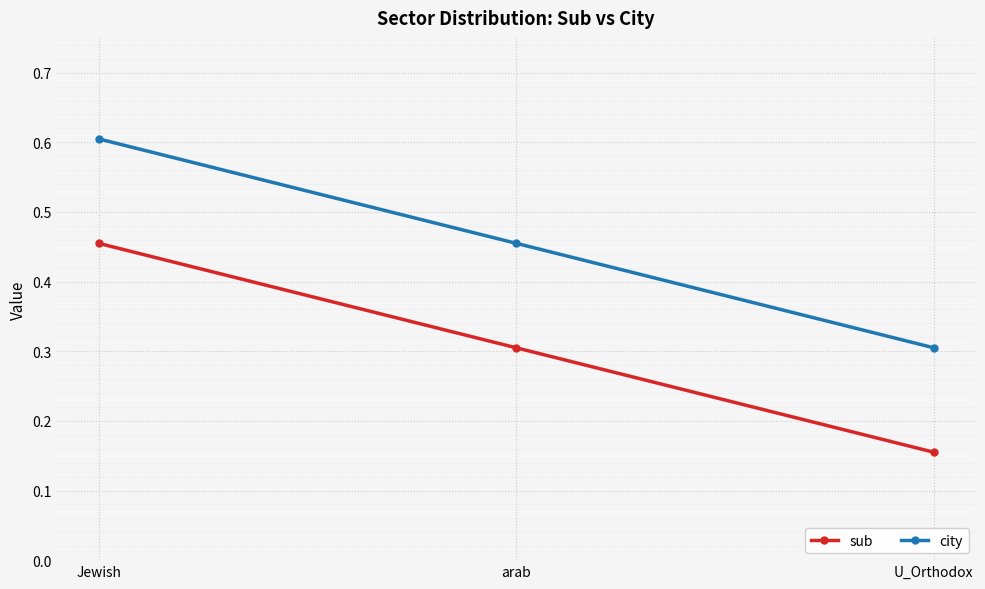

The sub series shows 0.3 at arab. True or false?

True